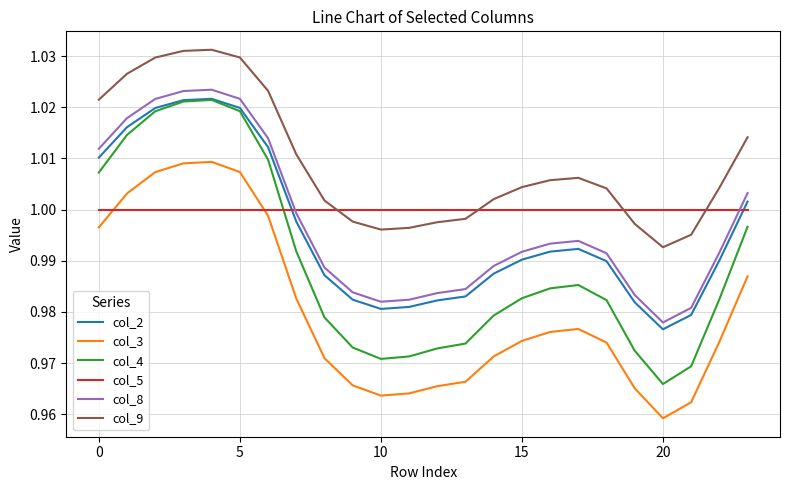

How many times do col_5 and col_3 cross each other?

2